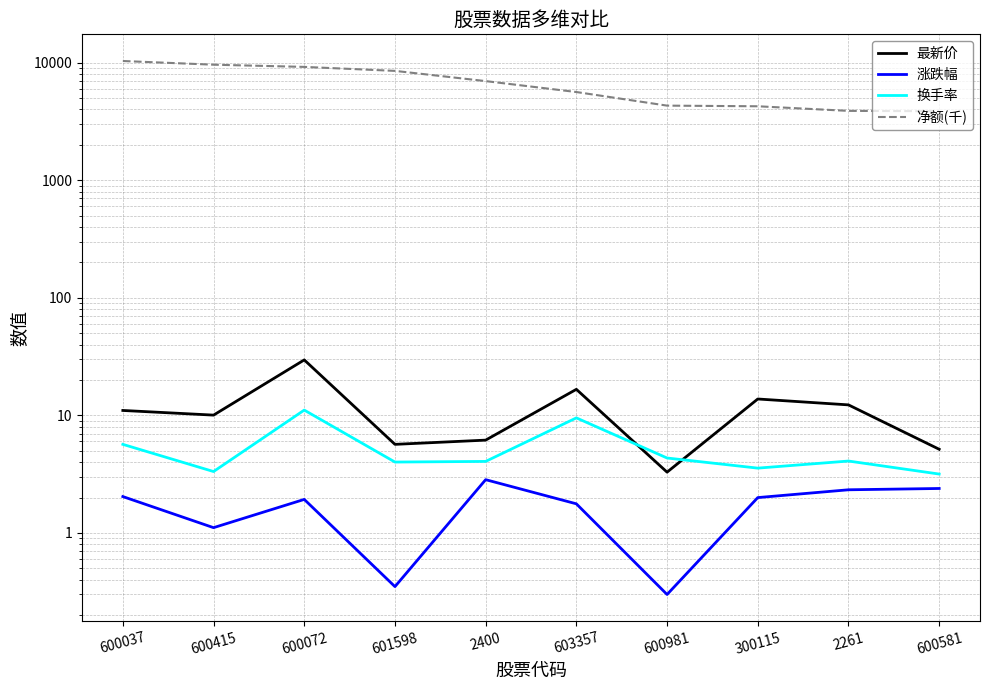

What is the difference between the 最新价 values at 300115 and 600072?

15.8